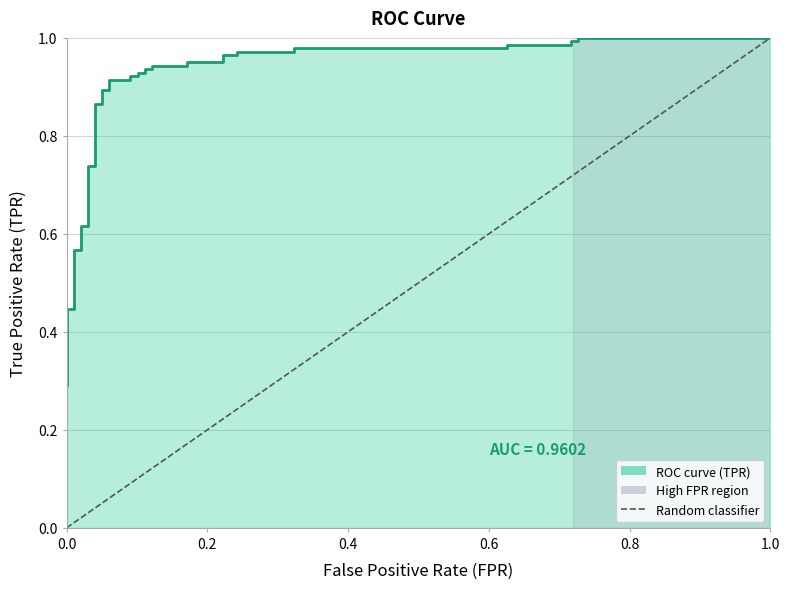

True or false: the data shows 0 at 0.0.

True